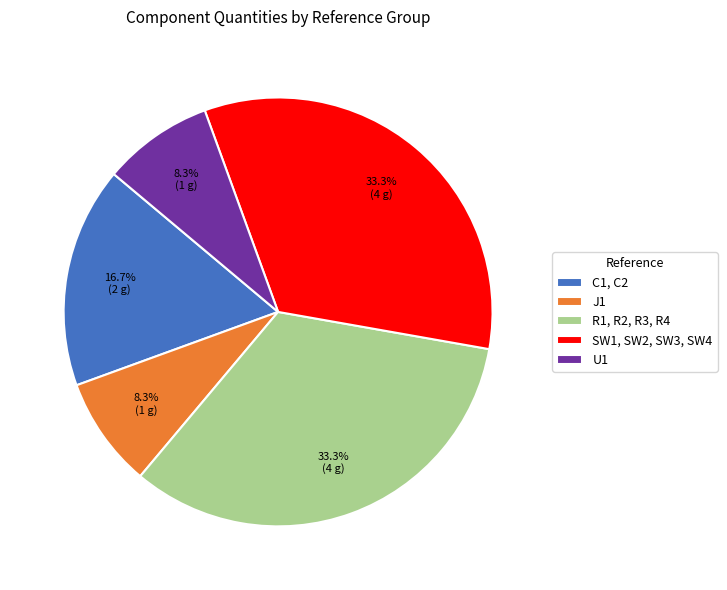

To the nearest percent, what is the combined percentage of J1 and U1?

17%